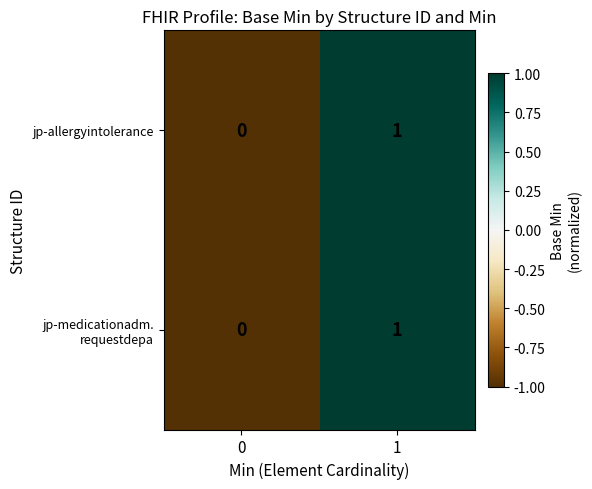

The jp-allergyintolerance series shows 1 at 1. True or false?

True